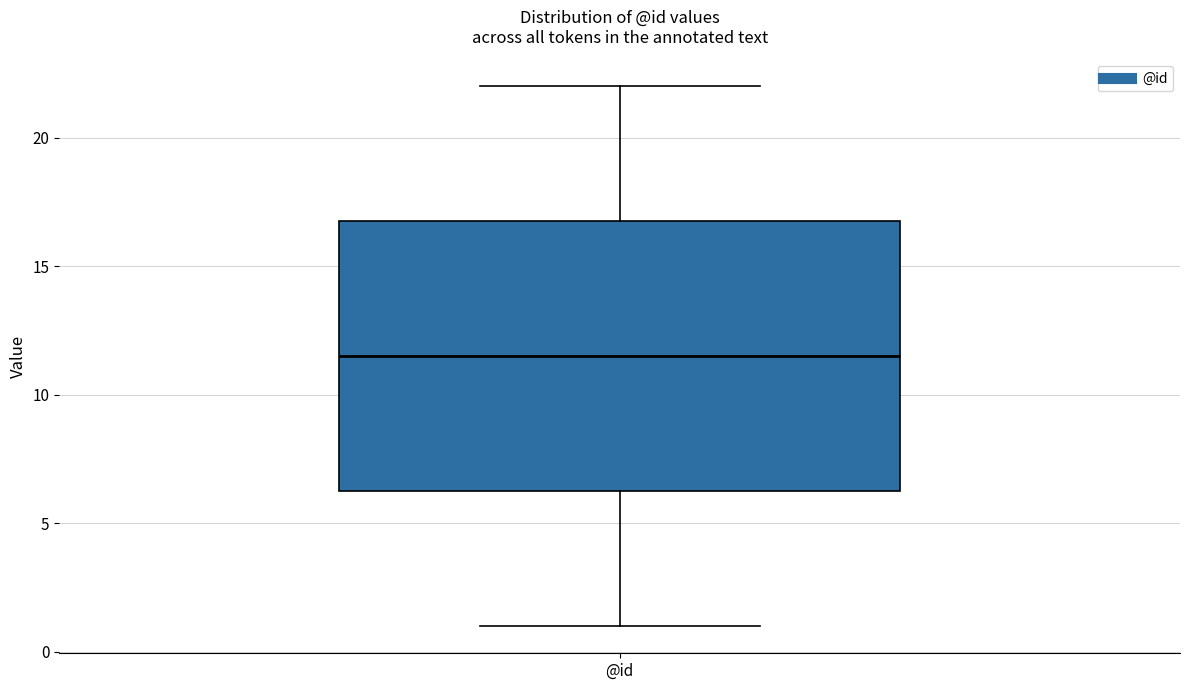

Read this box plot against the y-axis: the position of the median line, the range covered by the box, and the ends of both whiskers. The values are not printed on the chart, so give them approximately, as read against the axis.

median 11.5, box 6.5 to 17.0, whiskers 1.0 to 22.0